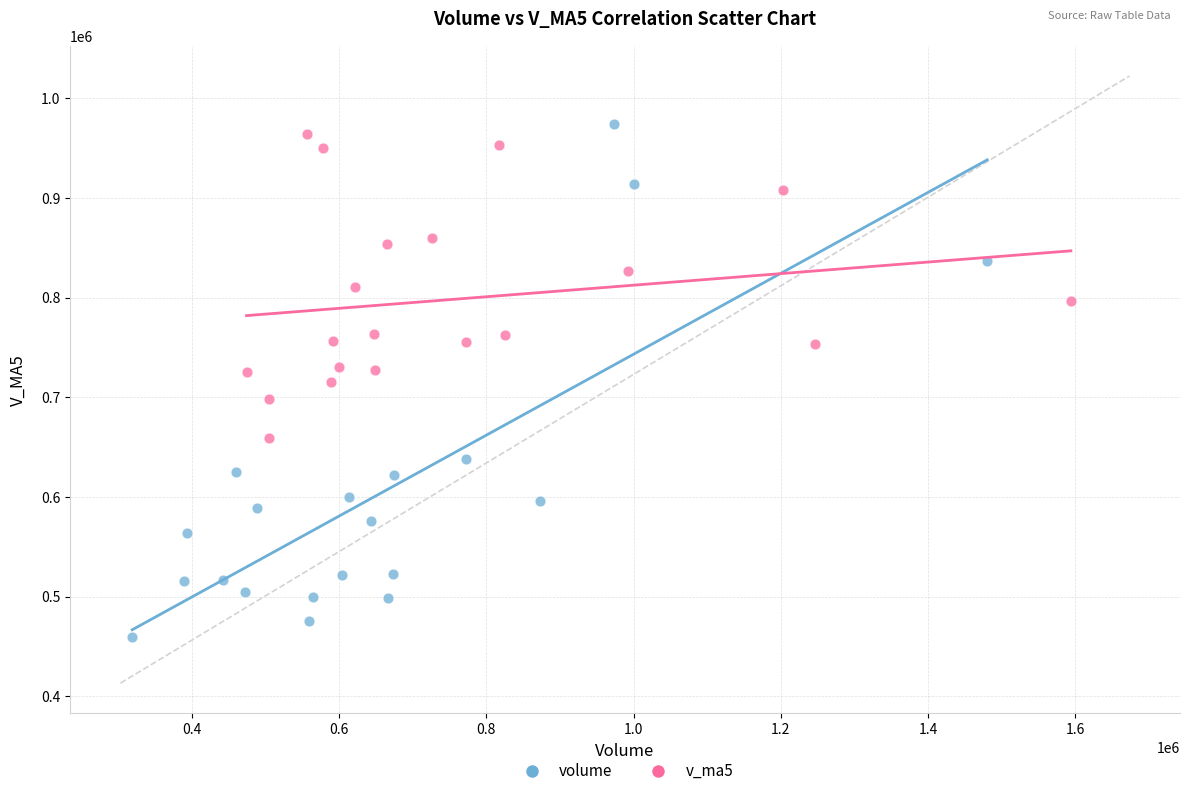

Which series reaches the minimum Y coordinate?

volume